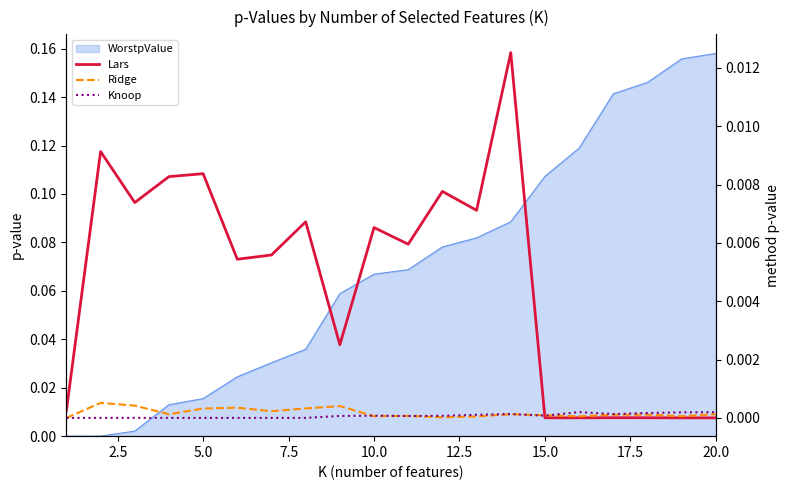

At which label is Knoop closest to 0?

5.0